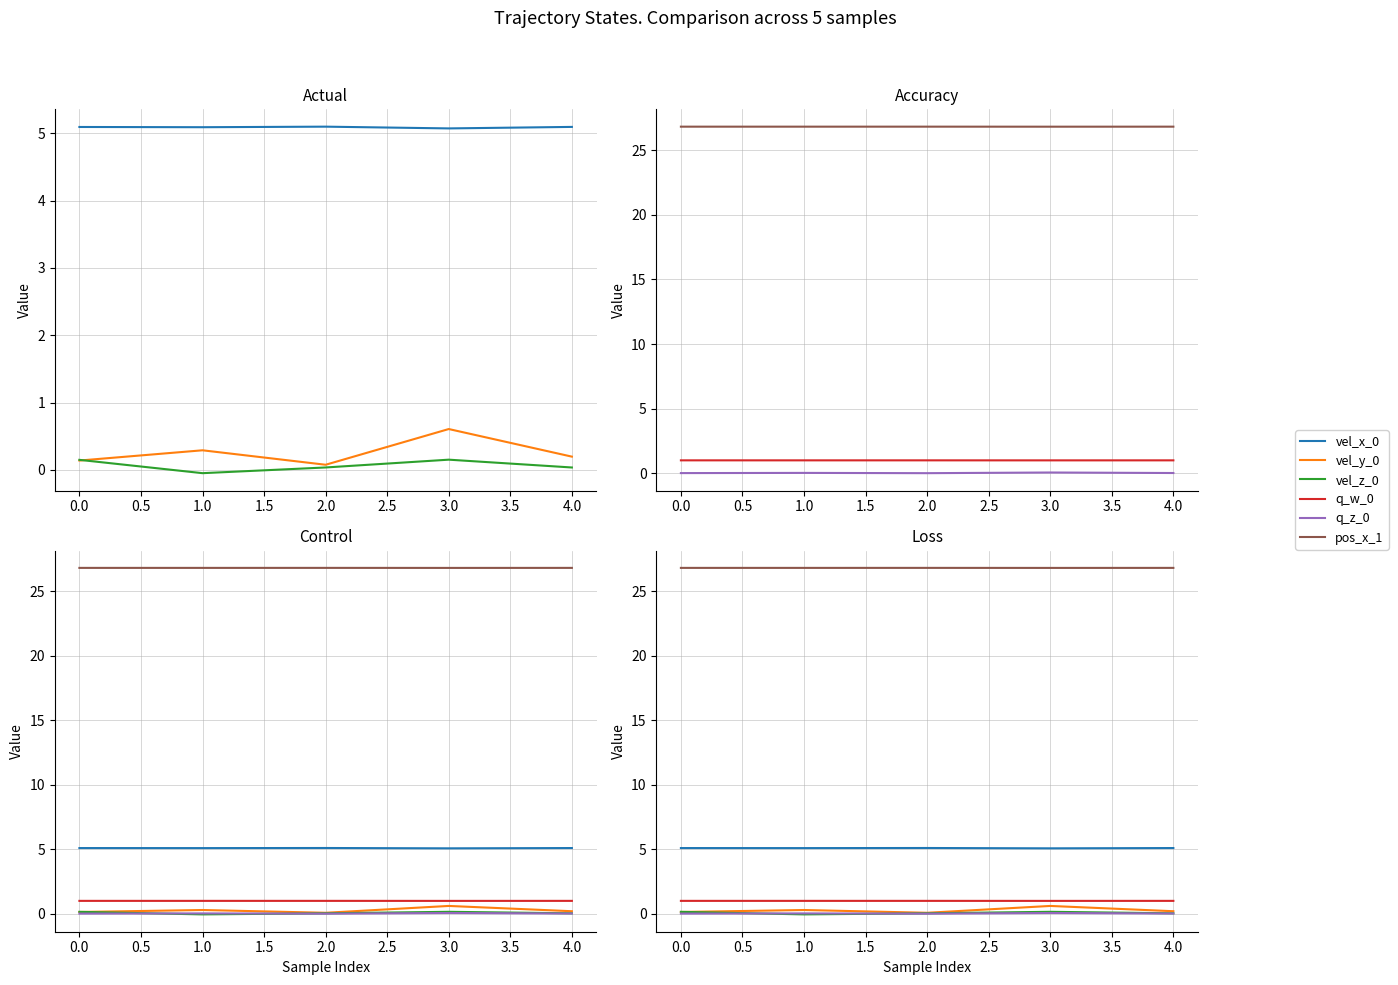

Reading right to left, list all the values displayed in this chart.

vel_x_0: 5.1	5.1	5.1	5.1	5.1
vel_y_0: 0.2	0.6	0.1	0.3	0.1
vel_z_0: 0.0	0.2	0.0	-0.0	0.1
q_w_0: 1.0	1.0	1.0	1.0	1.0
q_z_0: 0.0	0.1	0.0	0.0	0.0
pos_x_1: 26.8	26.8	26.8	26.8	26.8